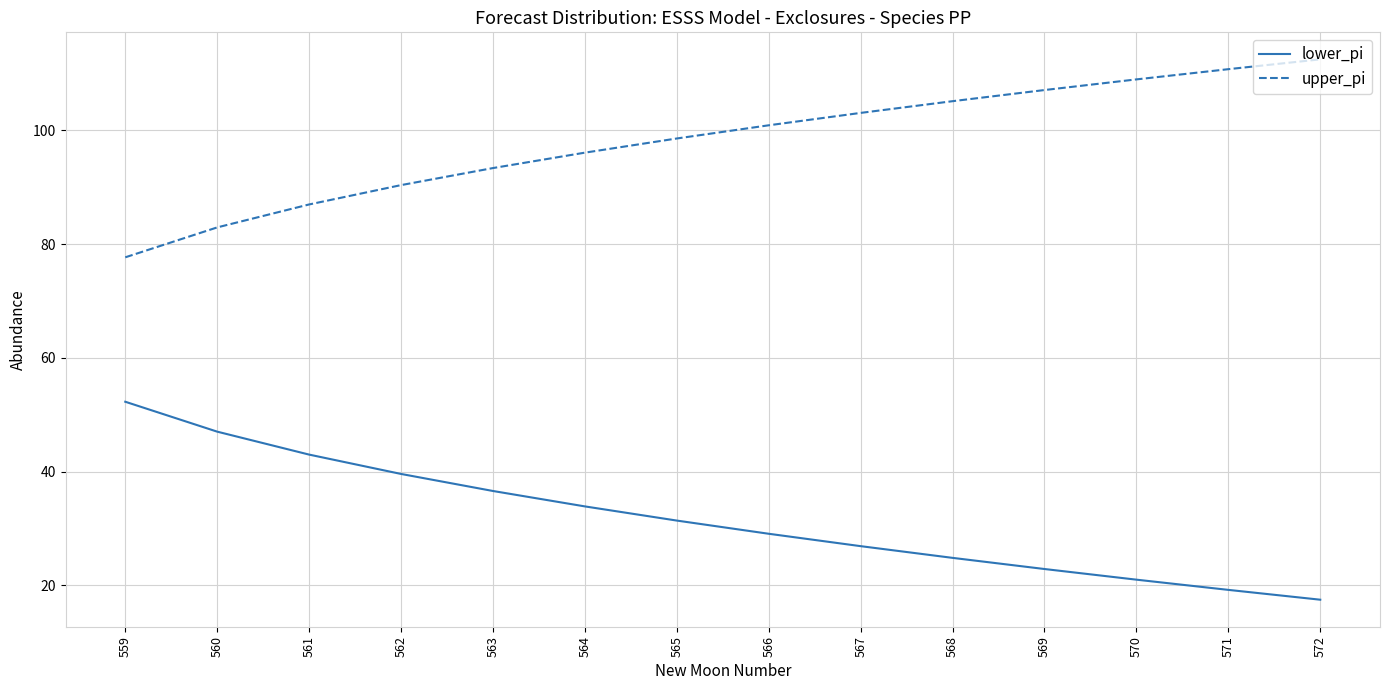

Where does the lower_pi series first go above 31?

559